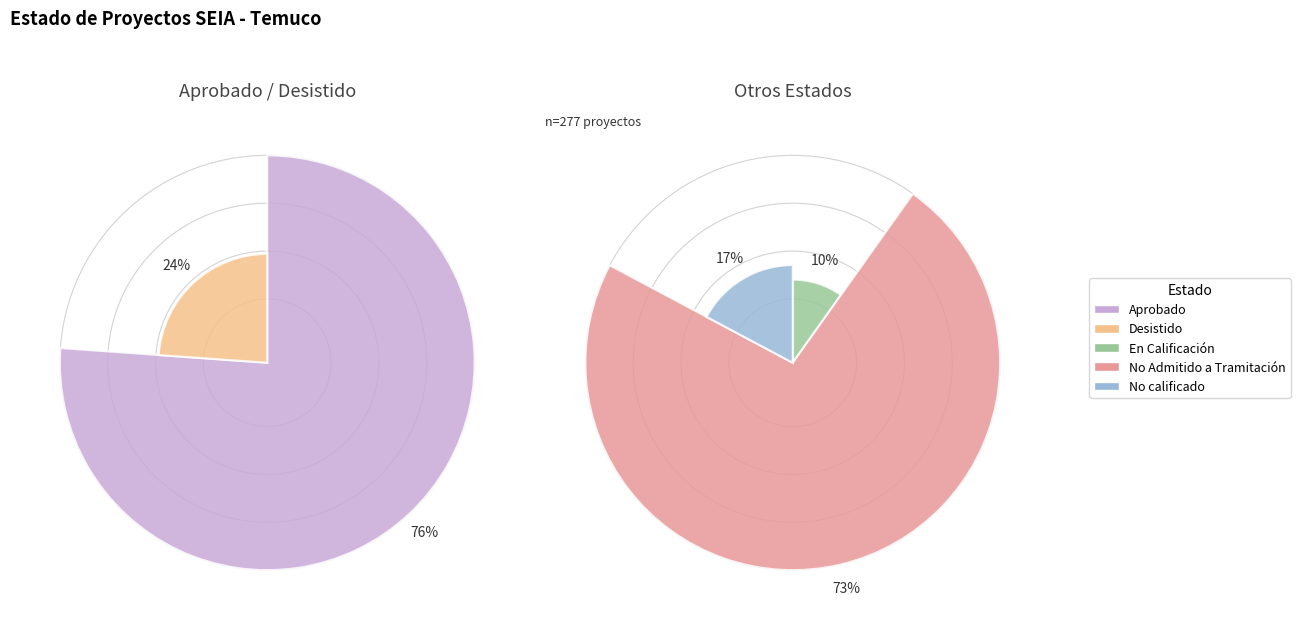

What is the ratio of the value at Desistido to the value at Aprobado?

0.3